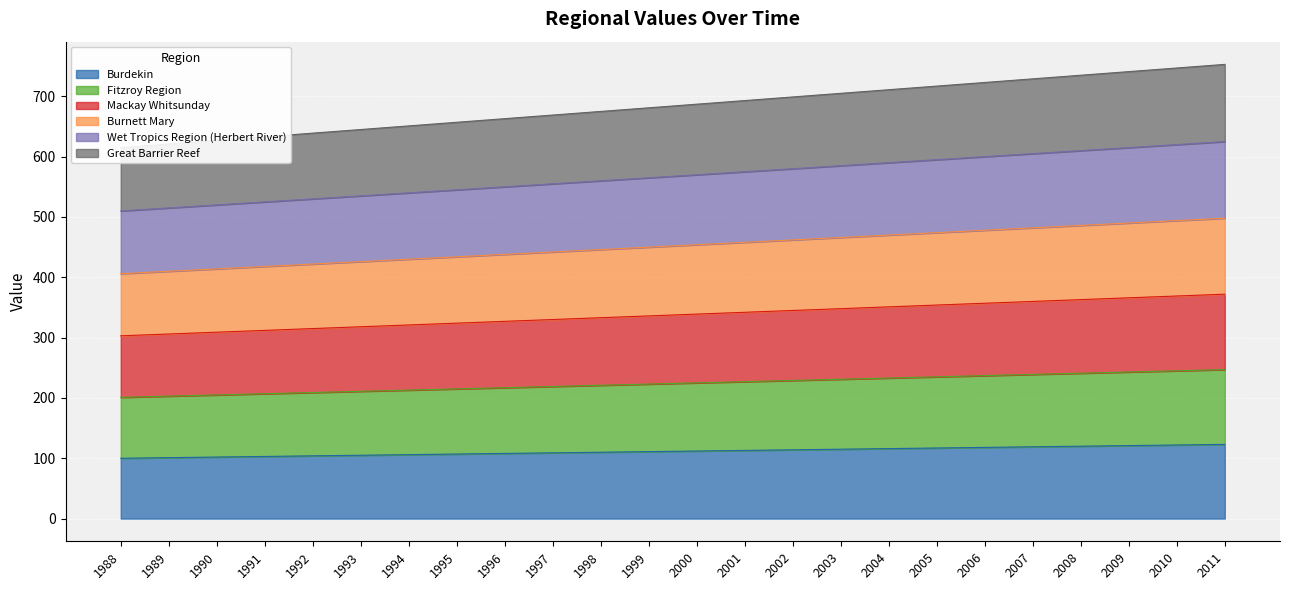

True or false: Great Barrier Reef has more than 2 points higher than both neighbors.

False